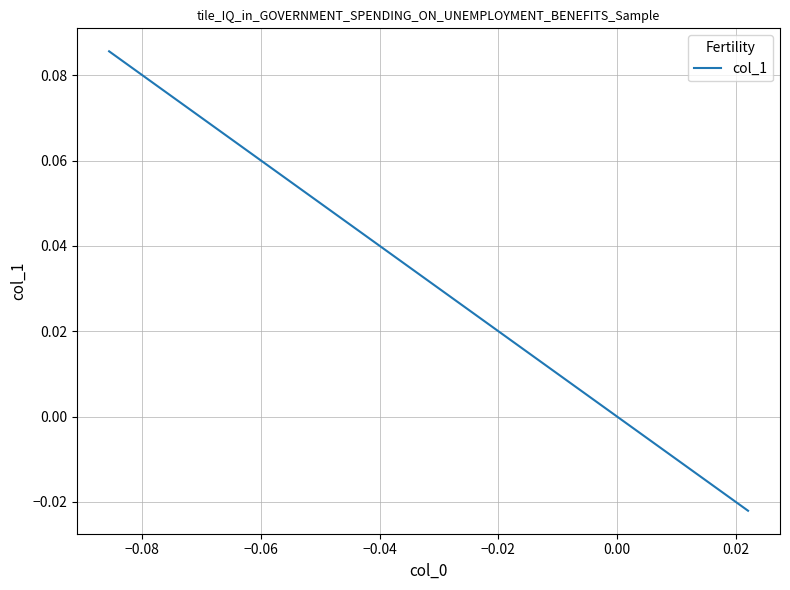

True or false: there are more than 1 points higher than both neighbors.

False